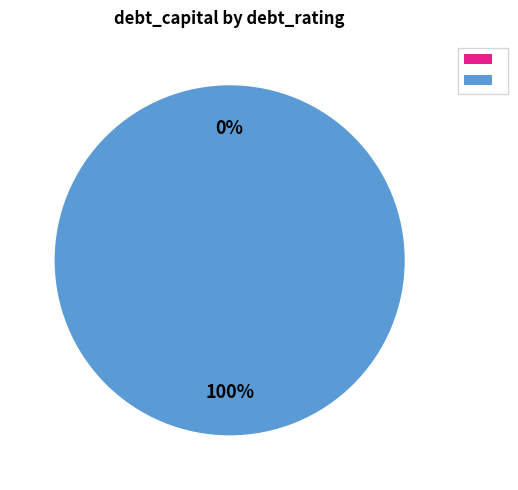

The D2/D slice represents 15% of the pie. True or false?

False